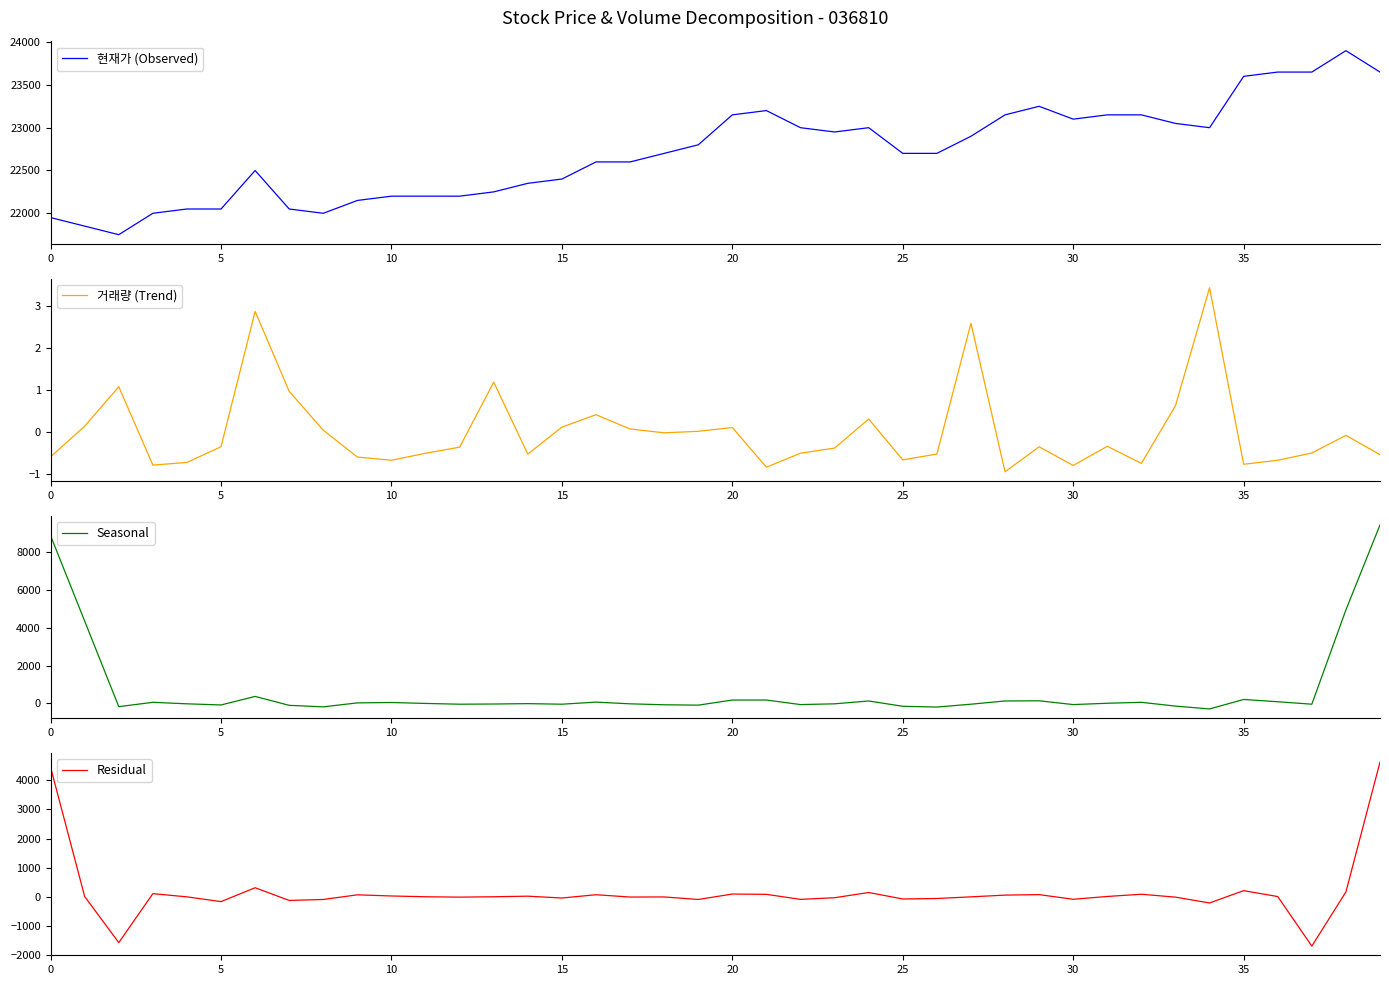

True or false: Seasonal has more than 0 points higher than both neighbors.

True